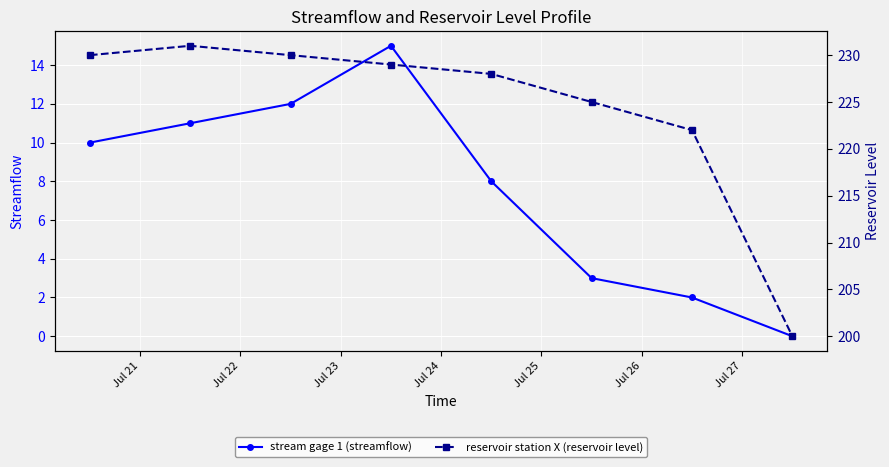

How many lines are shown in the chart?

2